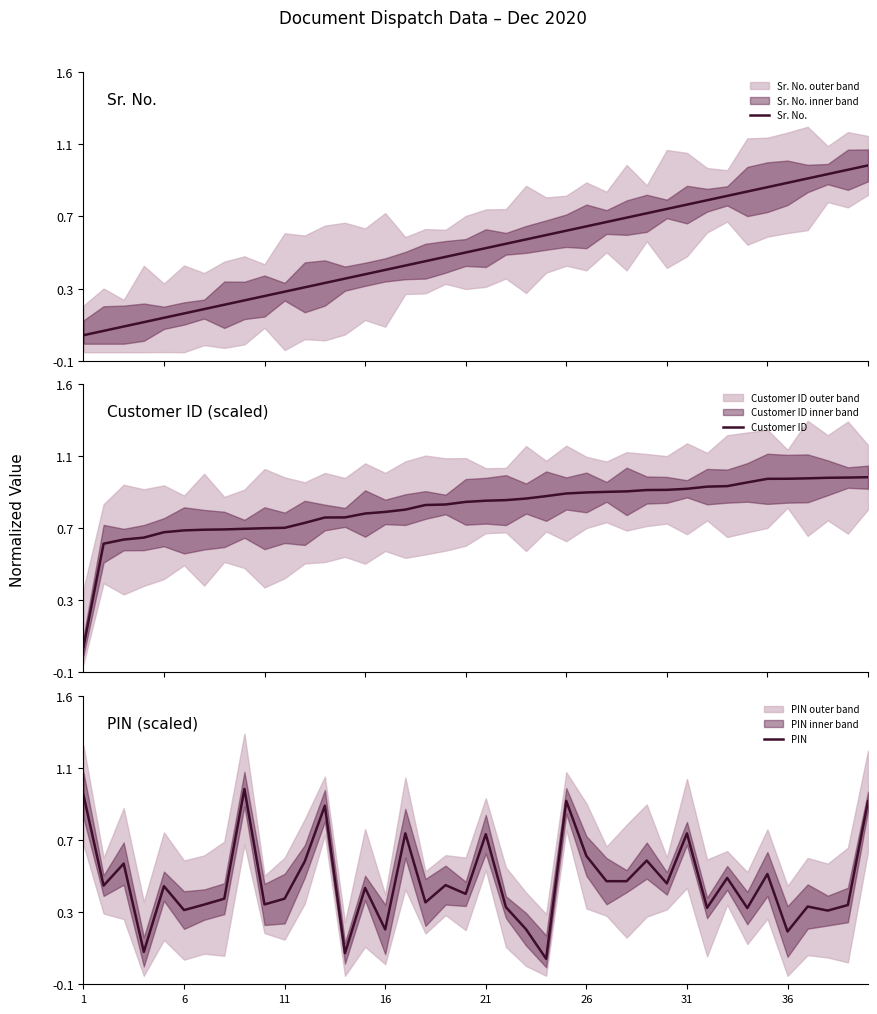

Is this an area chart (filled region under the line)?

No